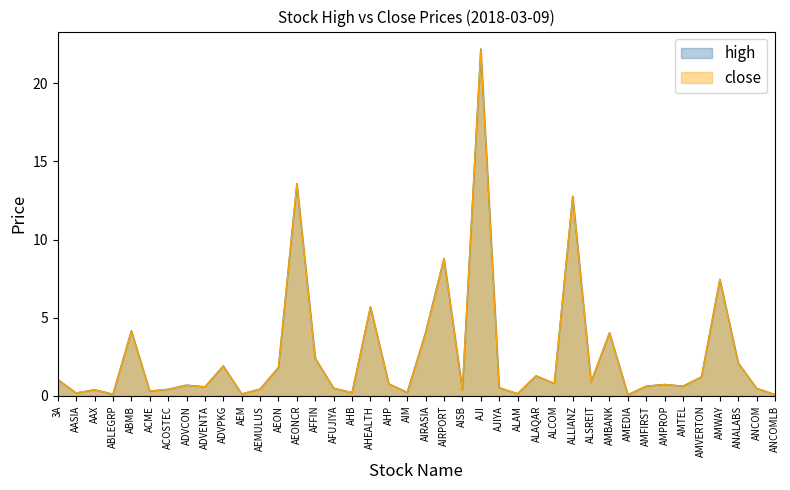

What is the difference between the maximum and minimum values in the close series?

22.1